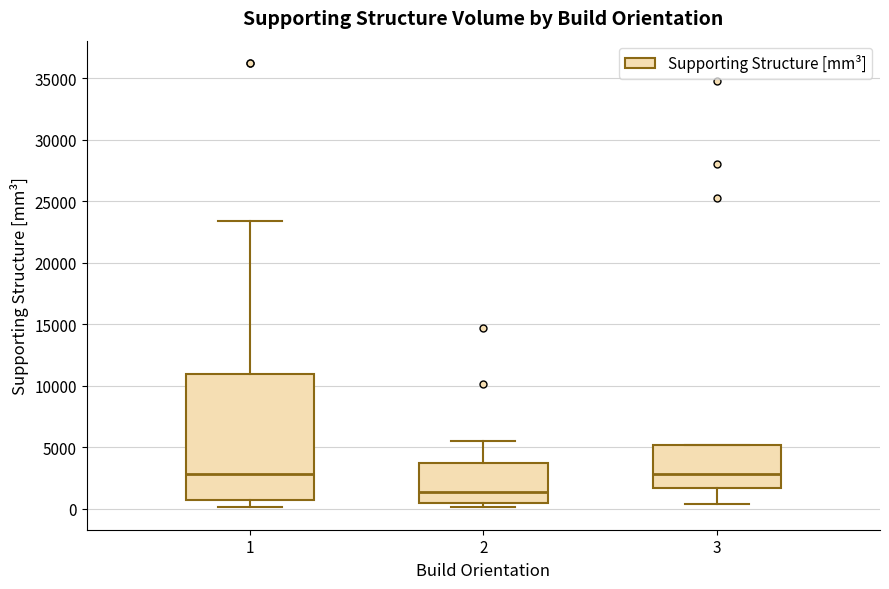

Where is the upper edge of the box at x = 1 on the y-axis? The values are not printed on the chart, so give them approximately, as read against the axis.

11000